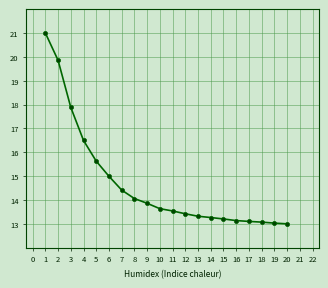

What is the greatest value displayed?

21.0